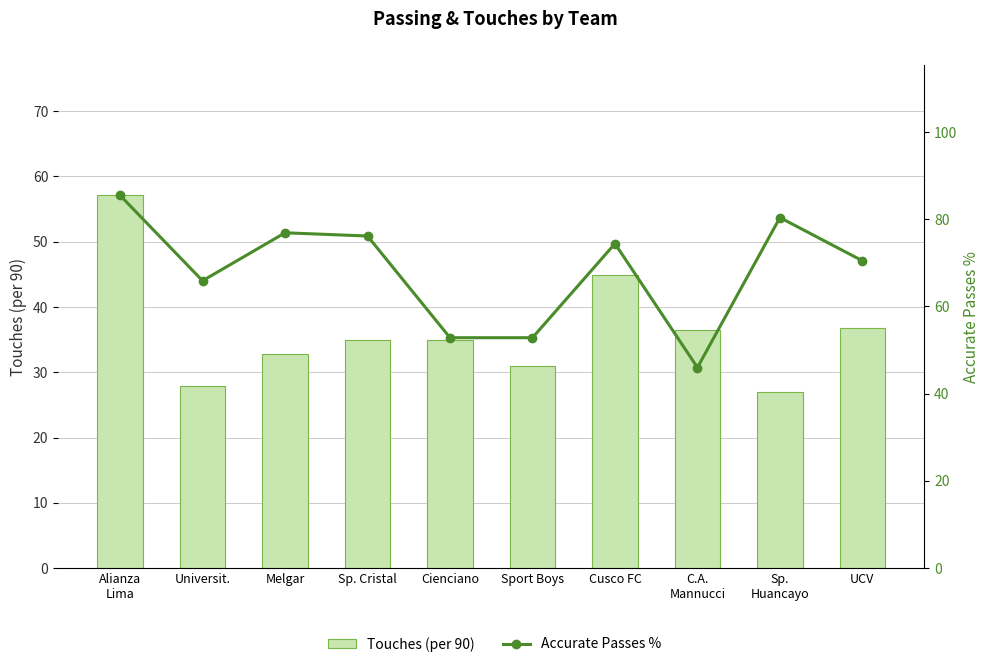

True or false: Touches (per 90) has a value of 35.0 at Sp. Cristal.

True